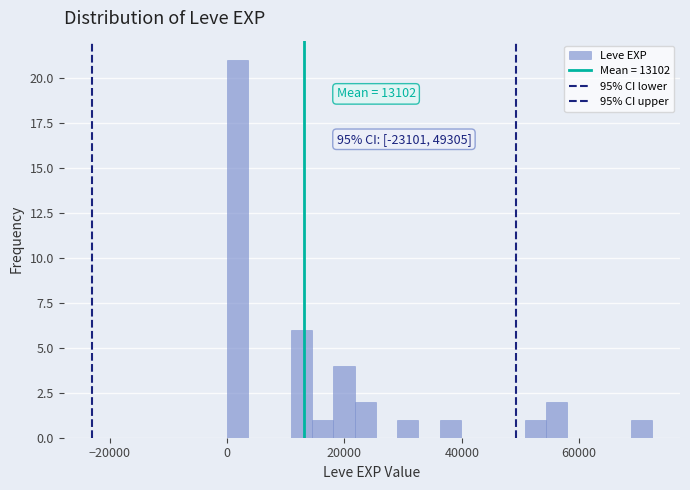

Around what value on the x-axis is the tallest bar? Give the approximate position of its centre, as read against the axis.

2000